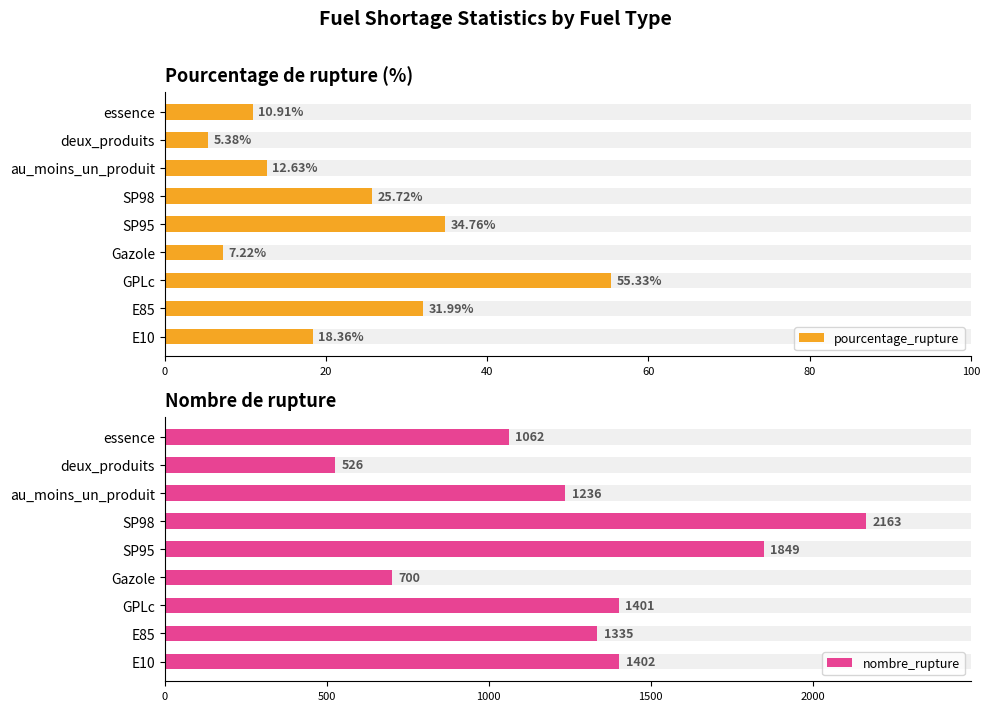

What is the average value of the nombre_rupture series?

1297.1